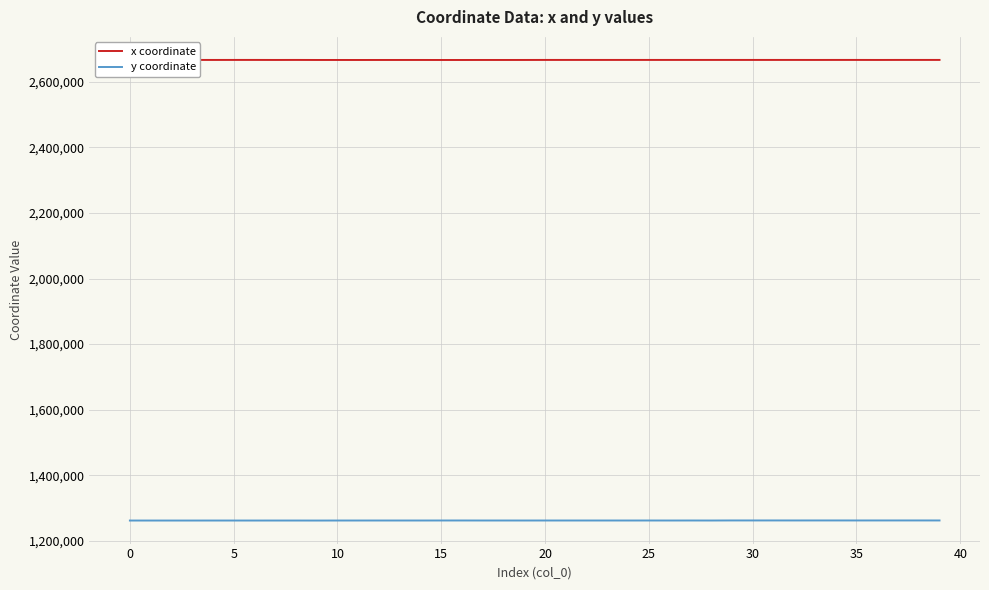

What is the minimum value shown in the chart?

1261513.4